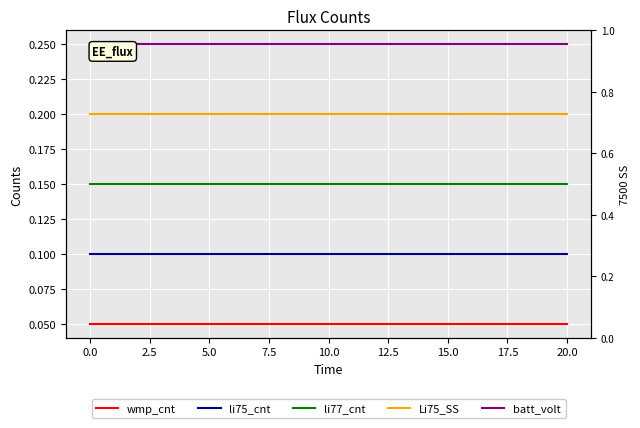

Which series has the largest total across all categories?

batt_volt